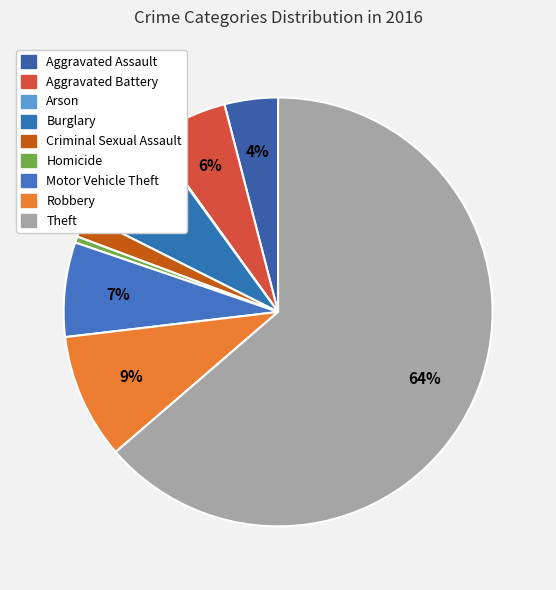

How many slices are in this pie chart?

9